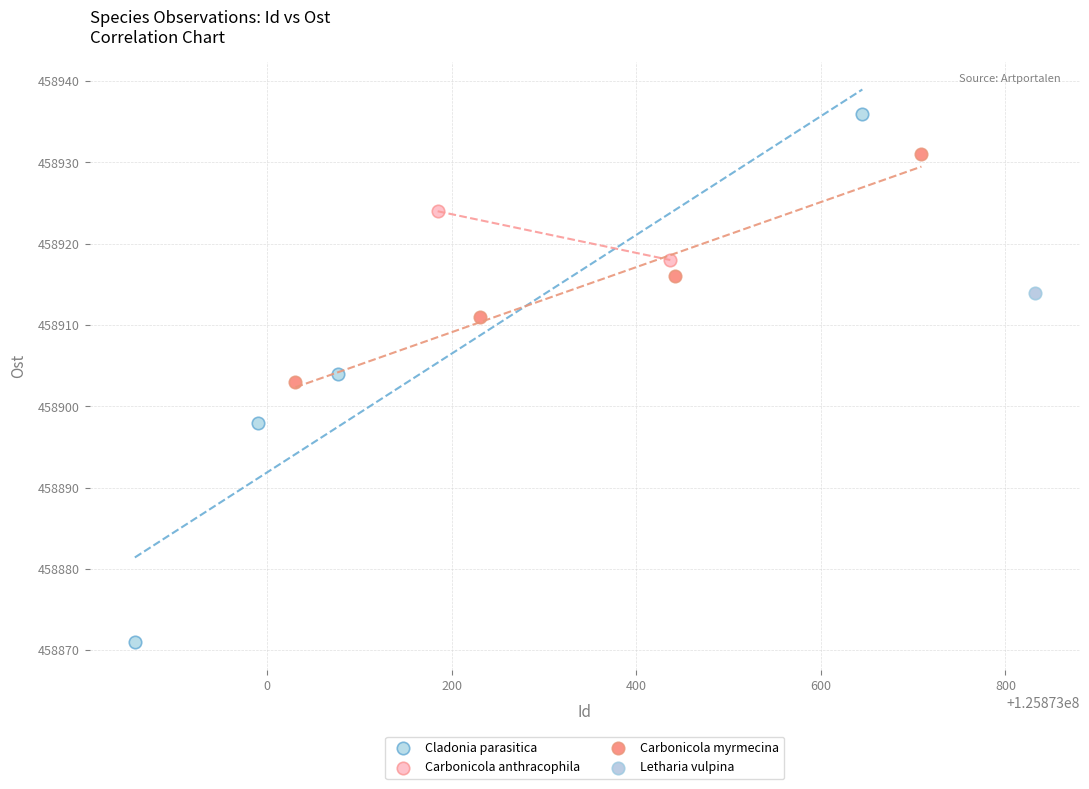

What are all the series names shown in the legend?

Cladonia parasitica, Carbonicola anthracophila, Carbonicola myrmecina, Letharia vulpina